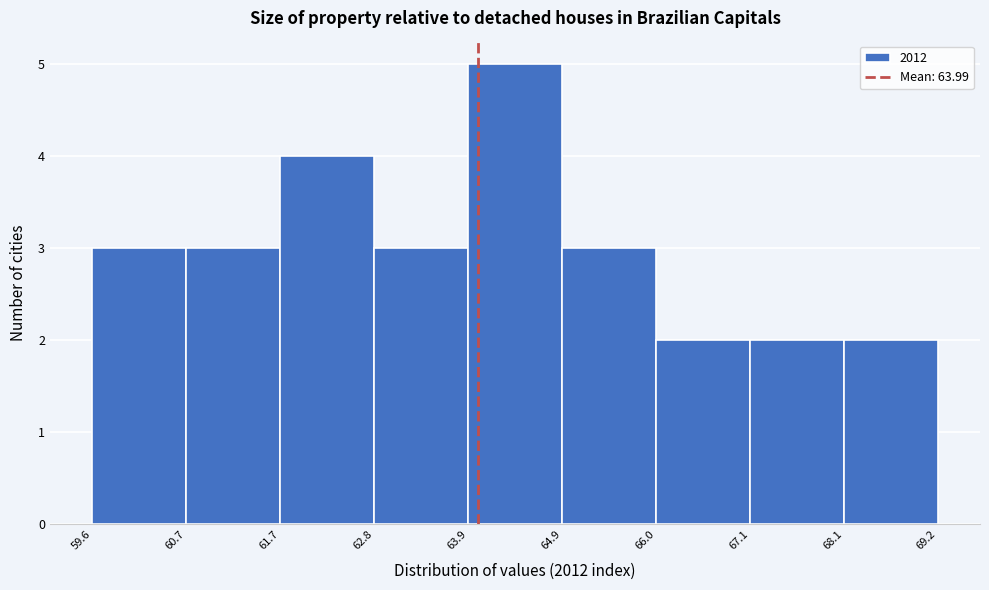

Reading left to right, transcribe this chart: for each bar, give the range it covers on the x-axis and its height. The values are not printed on the chart, so give them approximately, as read against the axis.

59.6 to 60.7: 3
60.7 to 61.7: 3
61.7 to 62.8: 4
62.8 to 63.9: 3
63.9 to 64.9: 5
64.9 to 66.0: 3
66.0 to 67.1: 2
67.1 to 68.1: 2
68.1 to 69.2: 2